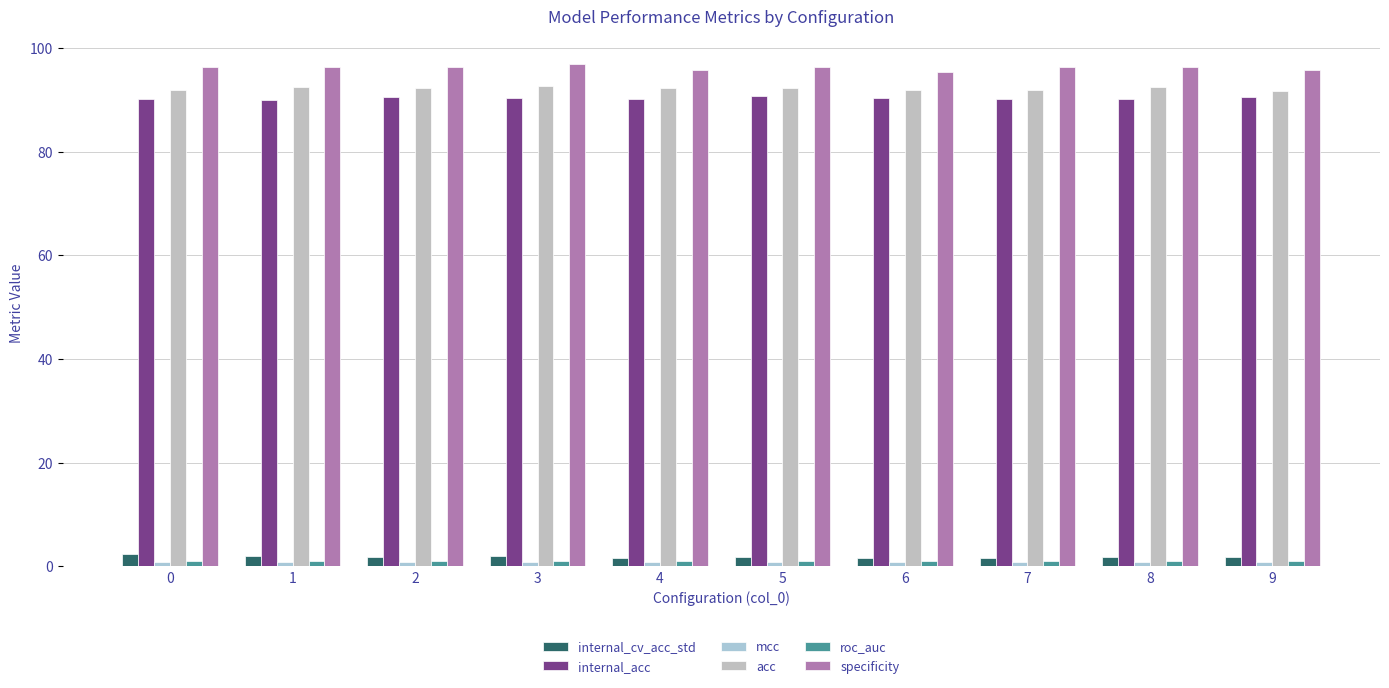

The value of internal_cv_acc_std at 8 is 1.7. True or false?

True